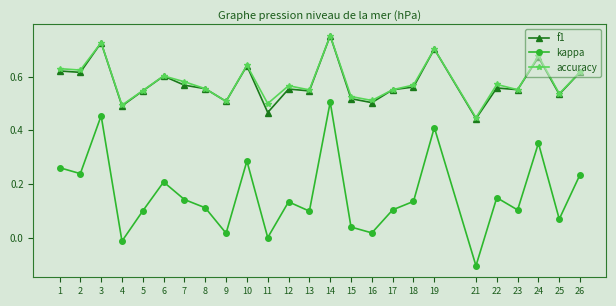

What is the smallest value displayed?

-0.1